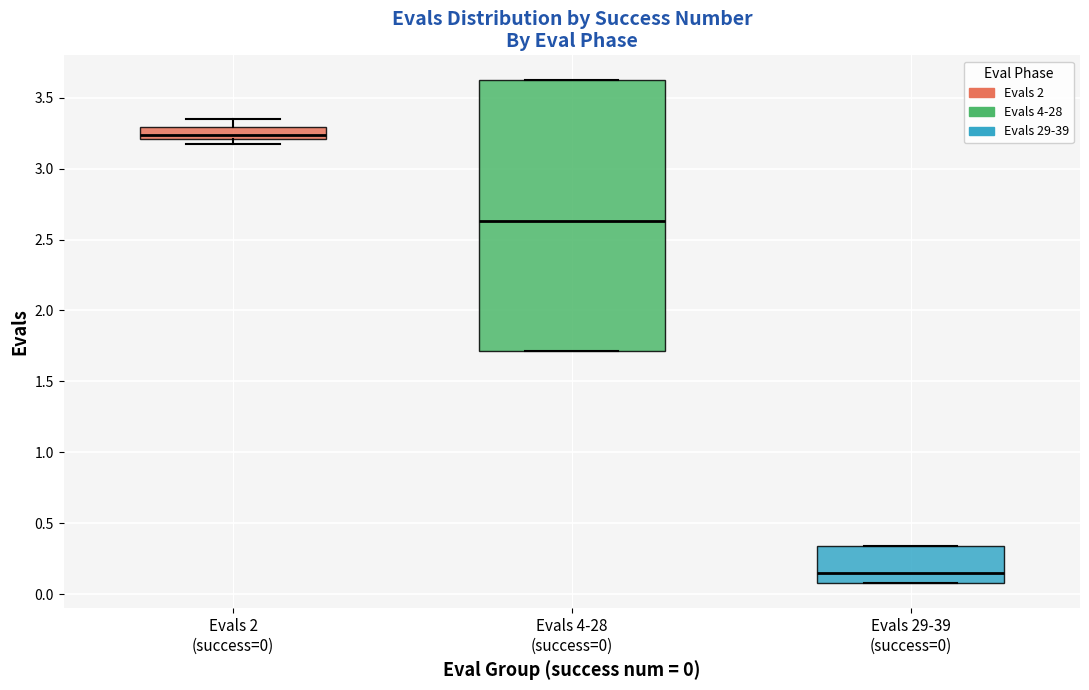

Reading left to right, transcribe this box plot: for each box, give where its median line is, the range the box spans, and where its two whiskers end, as read against the y-axis. The values are not printed on the chart, so give them approximately, as read against the axis.

Evals 2 (success=0): median 3.25, box 3.20 to 3.30, whiskers 3.15 to 3.35
Evals 4-28 (success=0): median 2.65, box 1.70 to 3.60, whiskers 1.70 to 3.60
Evals 29-39 (success=0): median 0.15, box 0.10 to 0.35, whiskers 0.10 to 0.35